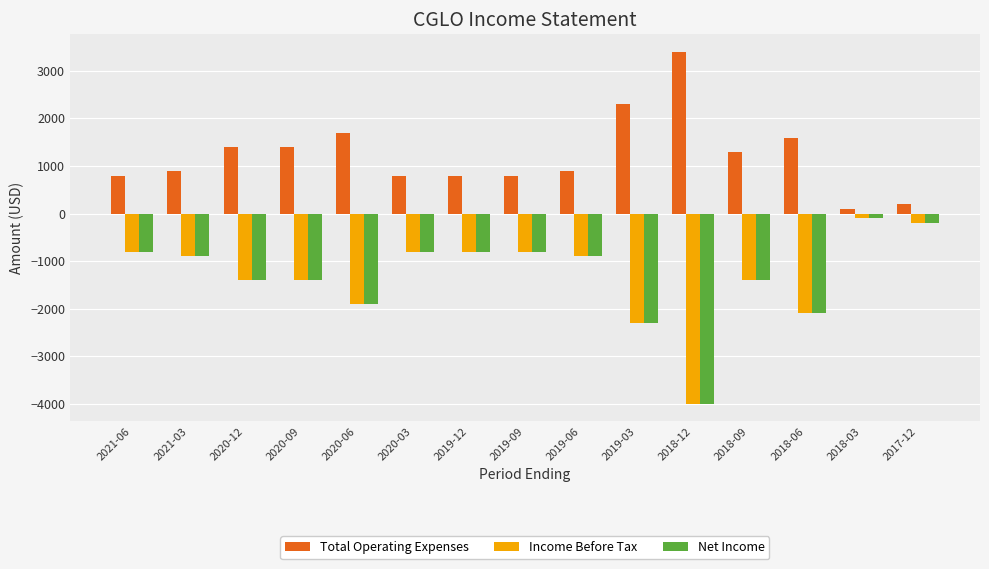

The value of Total Operating Expenses at 2018-09 is 1300. True or false?

True